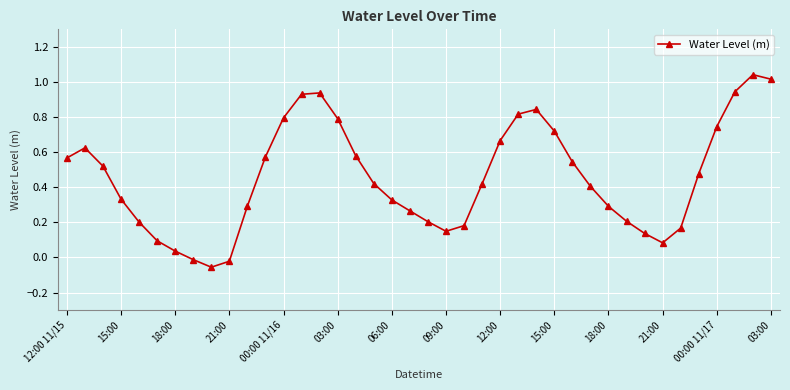

What is the sum of all values?

18.3